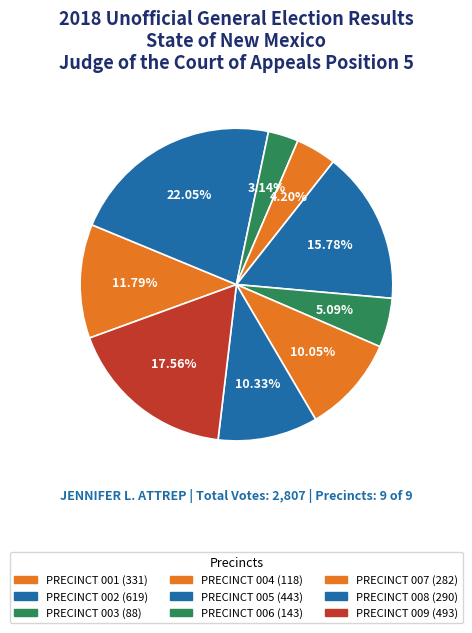

Does any single category account for the majority?

No